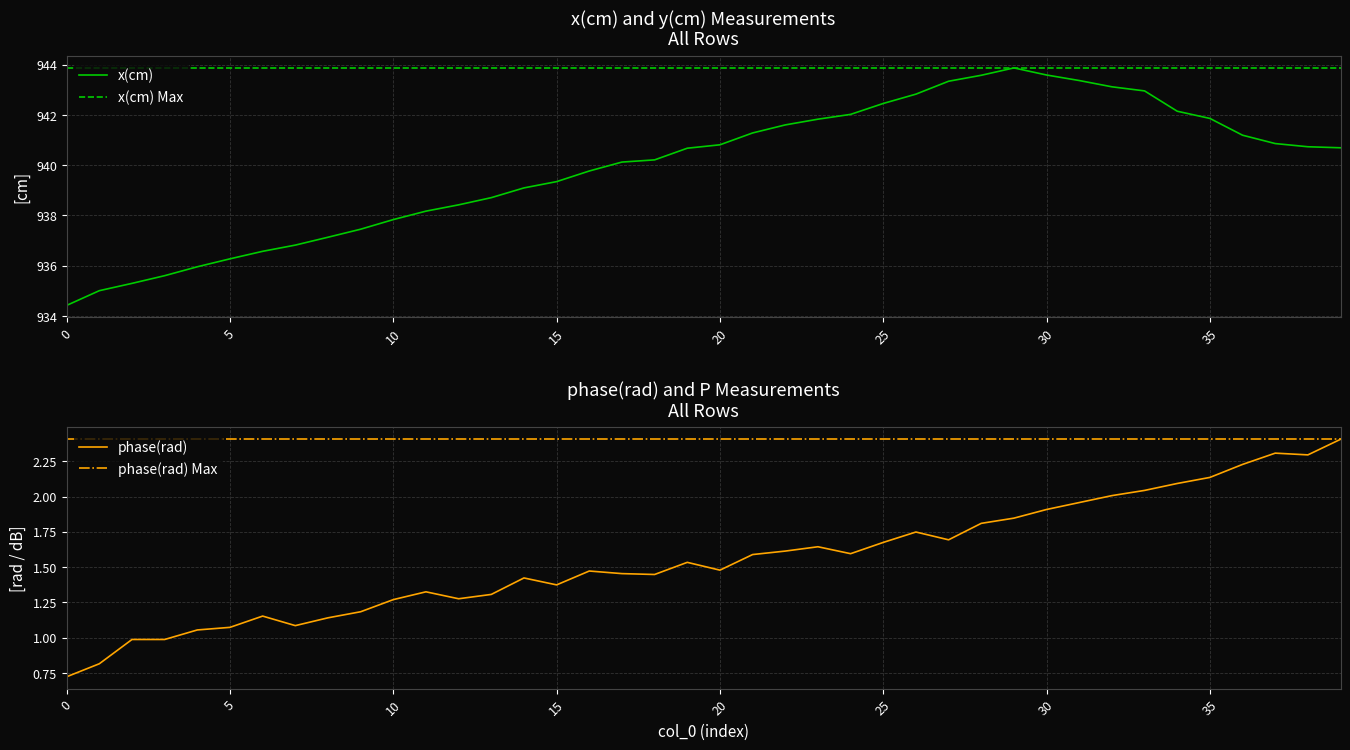

What is the highest value of the x(cm) series?

943.9